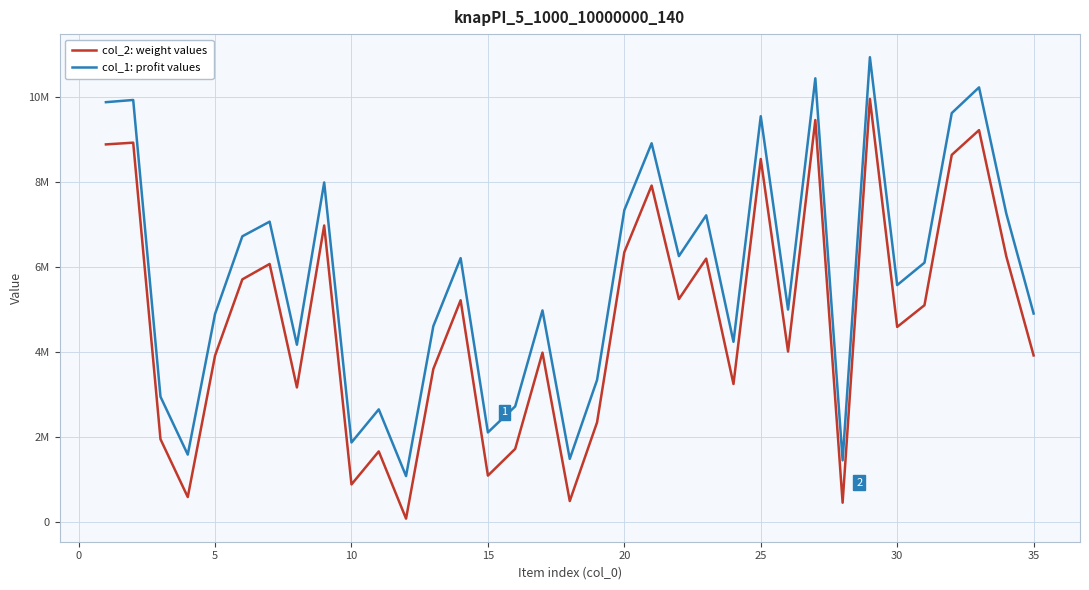

In col_1: profit values, how many points are lower than both neighbors (excluding endpoints)?

11